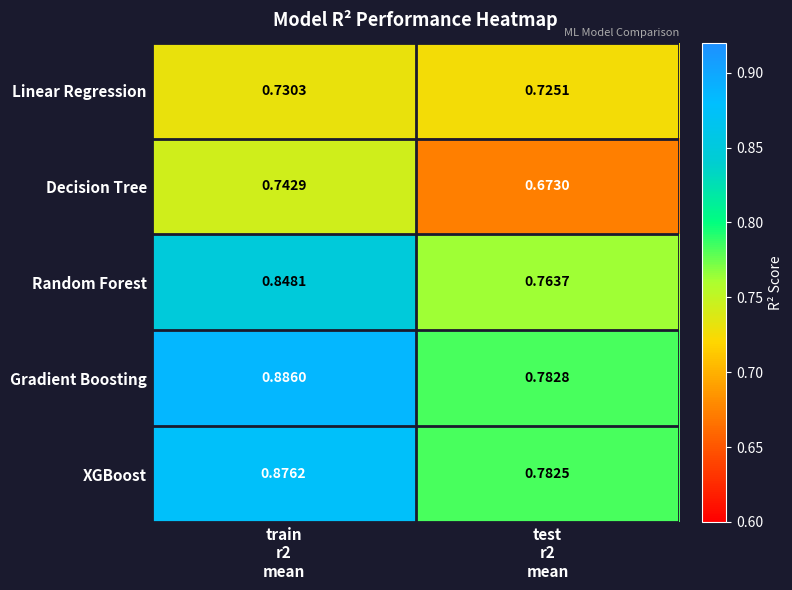

How many data points does each series have?

2